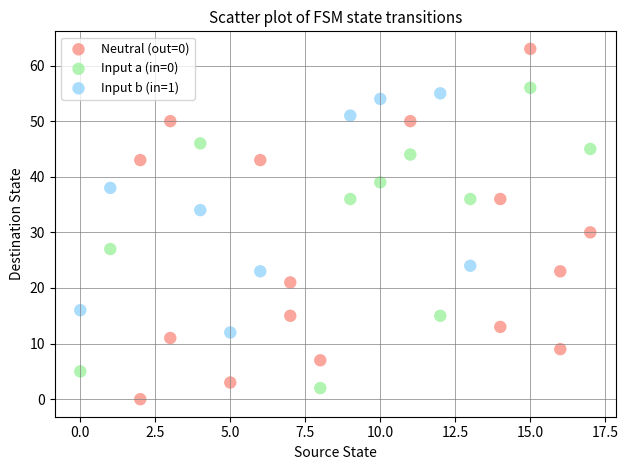

Which series reaches the maximum Y coordinate?

Neutral (out=0)